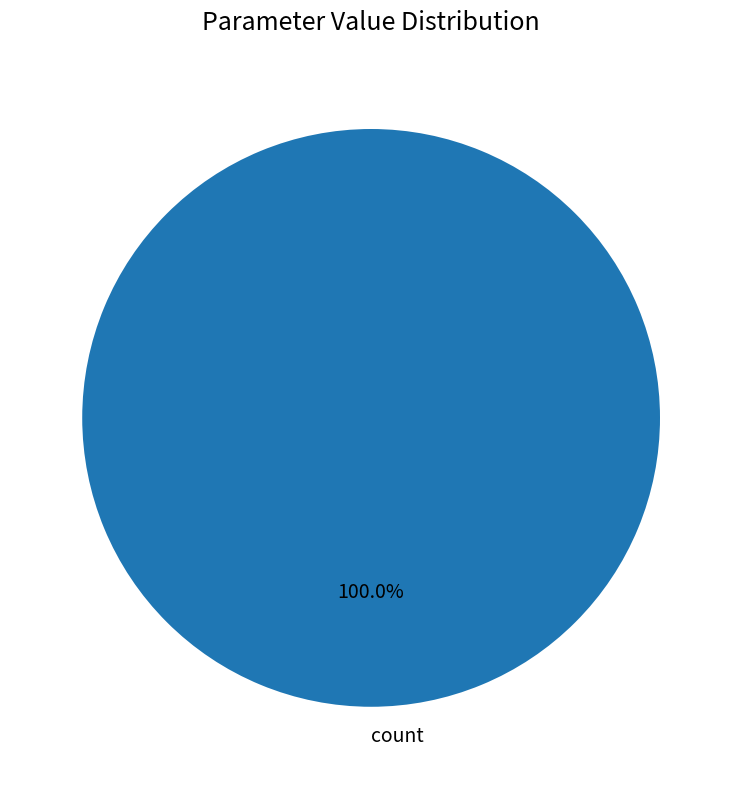

How many slices are in this pie chart?

1